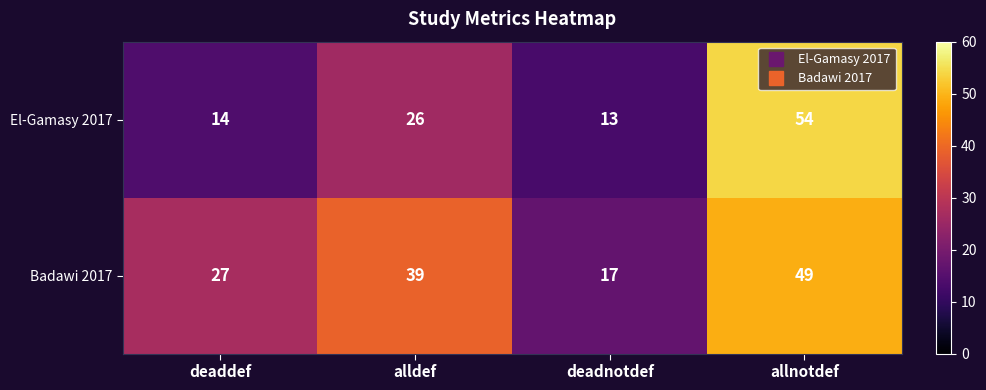

How many series are shown in this chart?

2